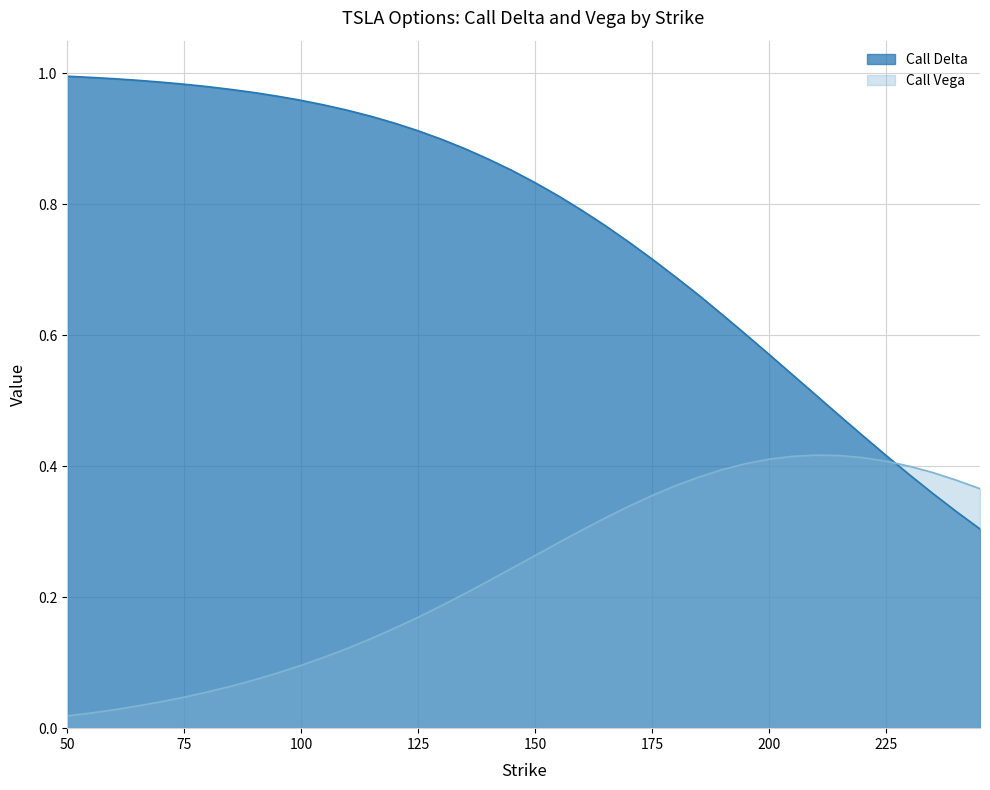

Which series changed the most between 125 and 215?

Call Delta